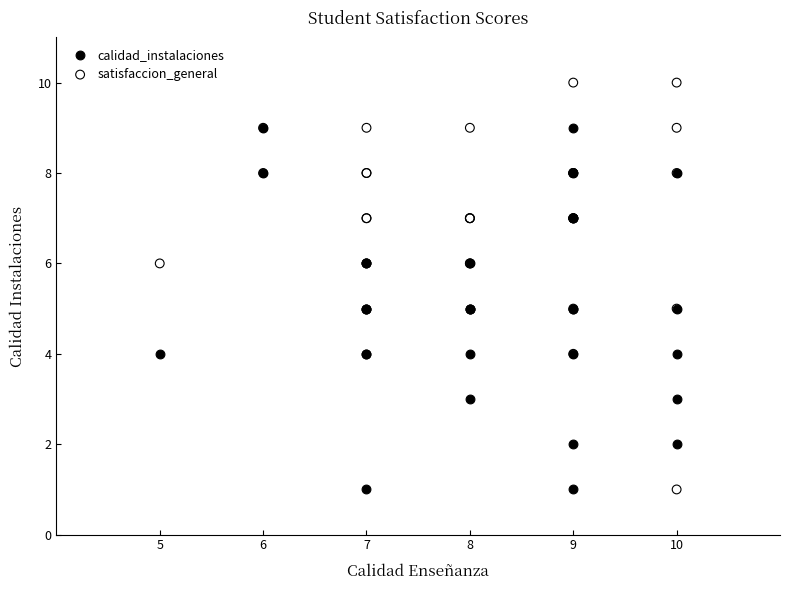

Which series reaches the maximum Y coordinate?

satisfaccion_general